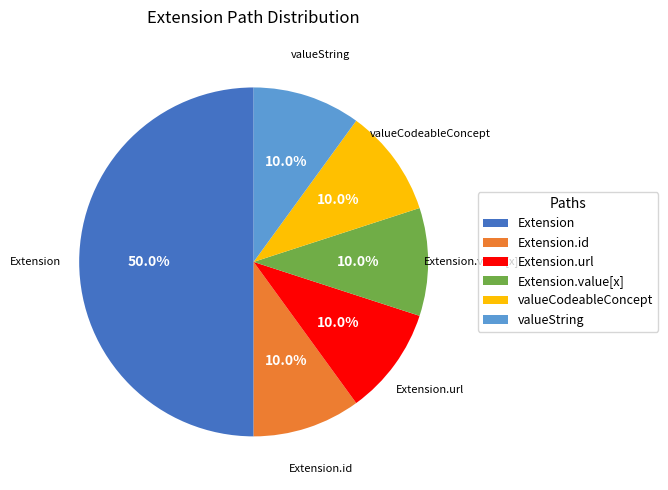

What portion of the pie excludes Extension.value[x]?

90.0%